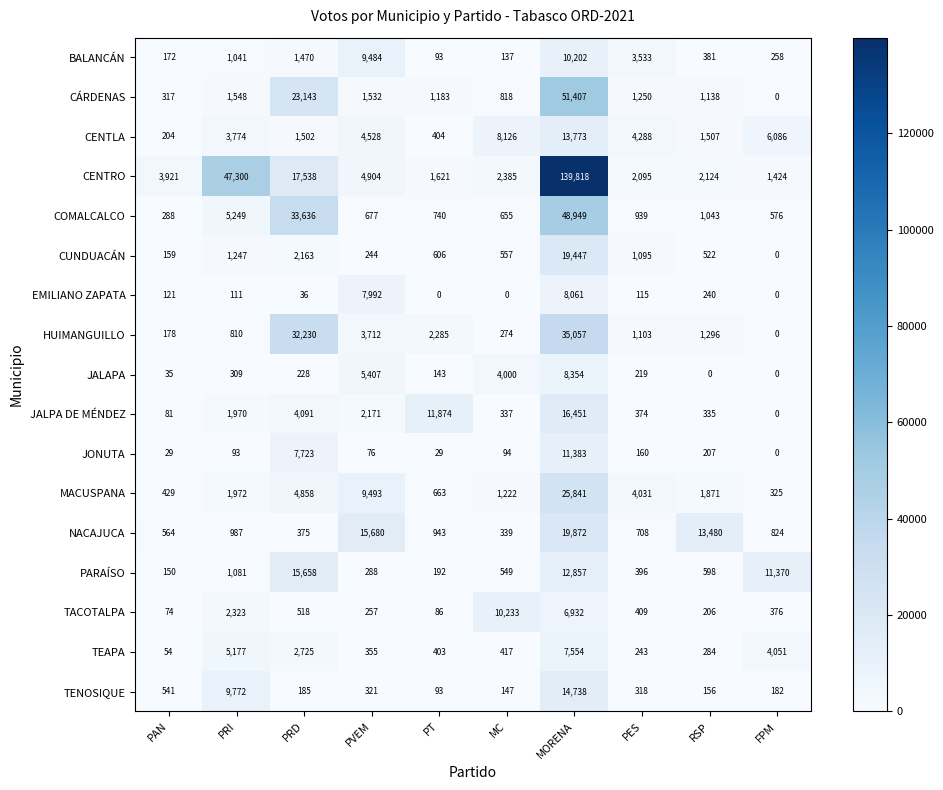

Where does the CENTLA series first go above 4288?

PVEM